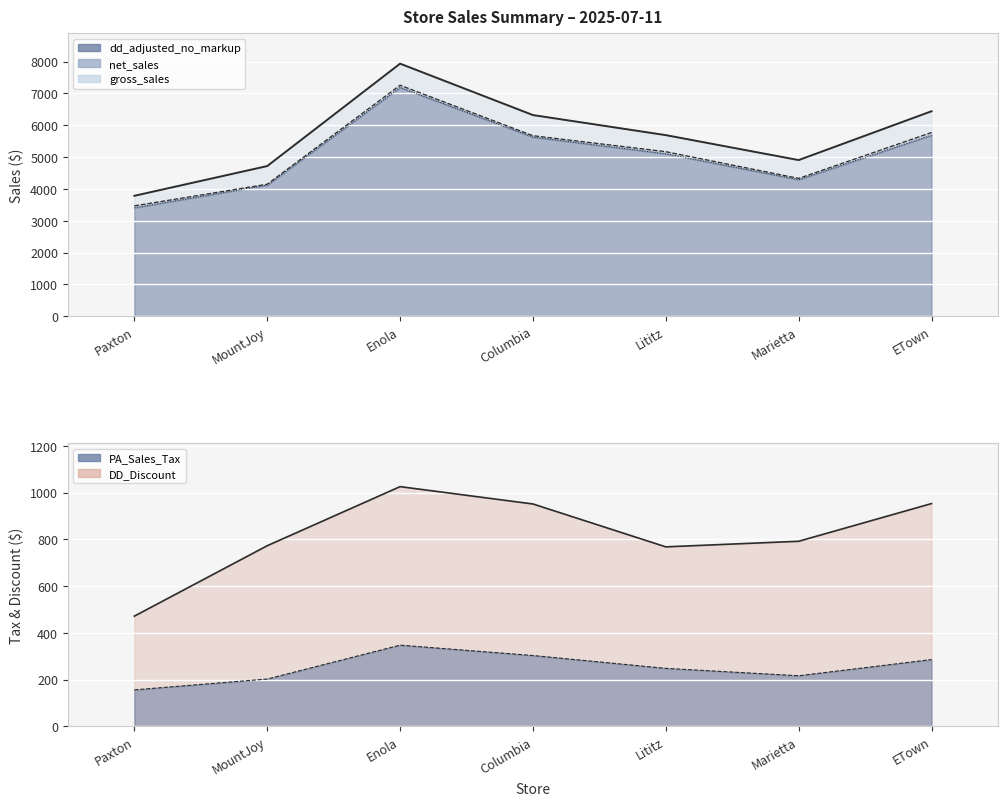

What are all the series names shown in the legend?

gross_sales, net_sales, dd_adjusted_no_markup, PA_Sales_Tax, DD_Discount